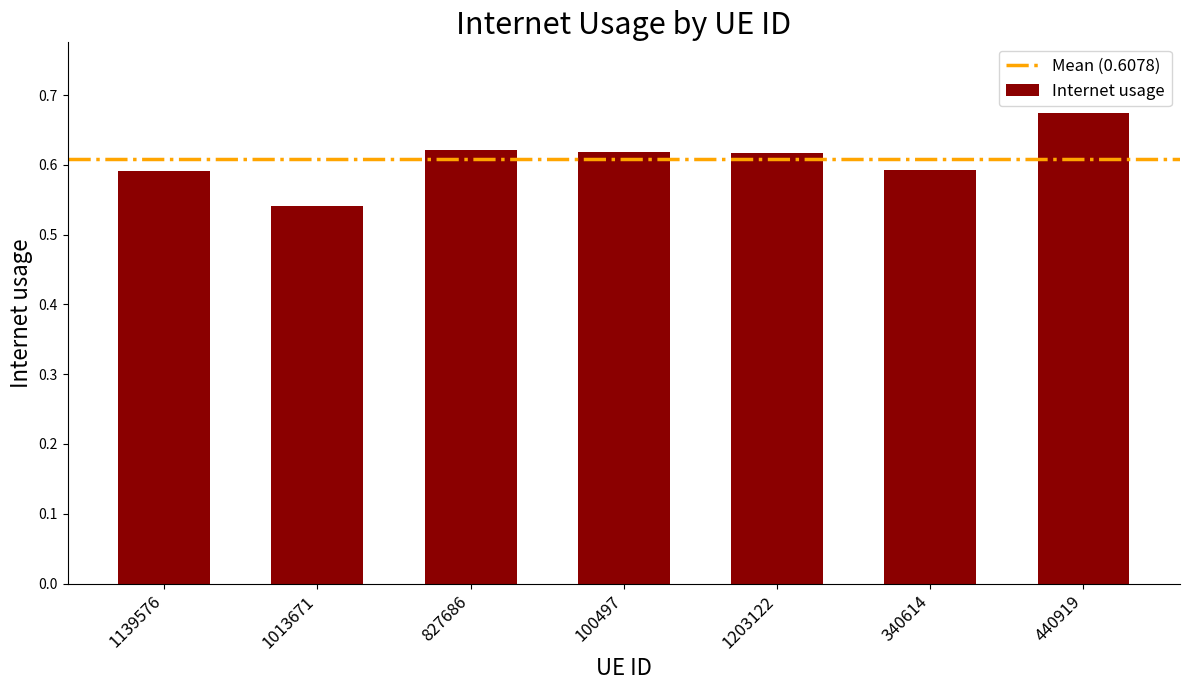

Count the number of data series in this chart.

1